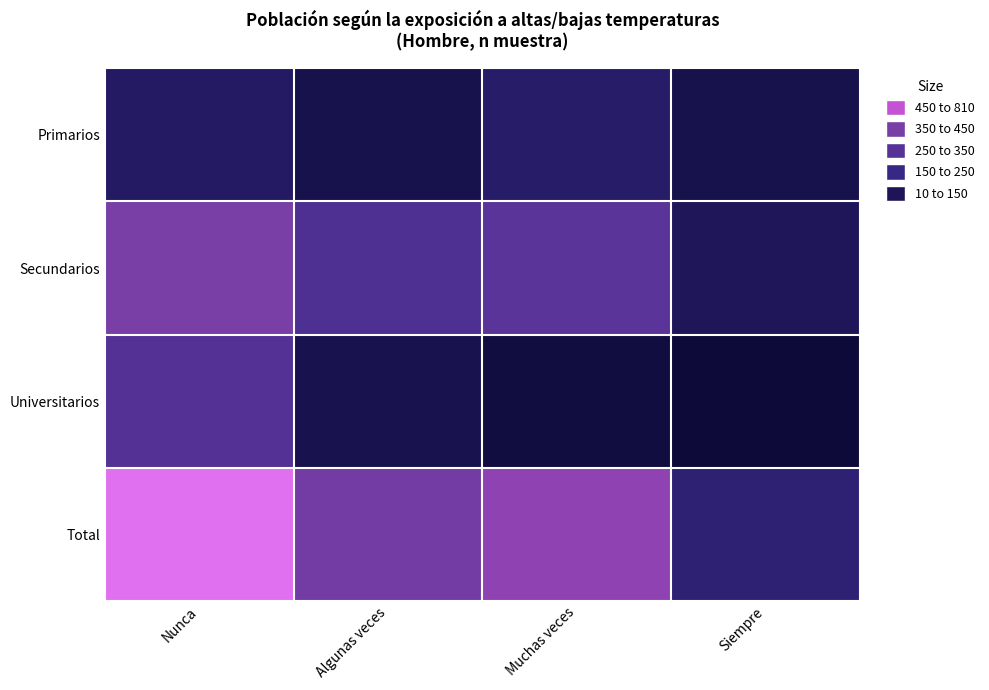

Reading left to right, what are all the values shown in this chart?

Primarios: Nunca=115	Algunas veces=58	Muchas veces=128	Siempre=58
Secundarios: Nunca=409	Algunas veces=267	Muchas veces=312	Siempre=90
Universitarios: Nunca=286	Algunas veces=63	Muchas veces=29	Siempre=10
Total: Nunca=810	Algunas veces=388	Muchas veces=469	Siempre=158